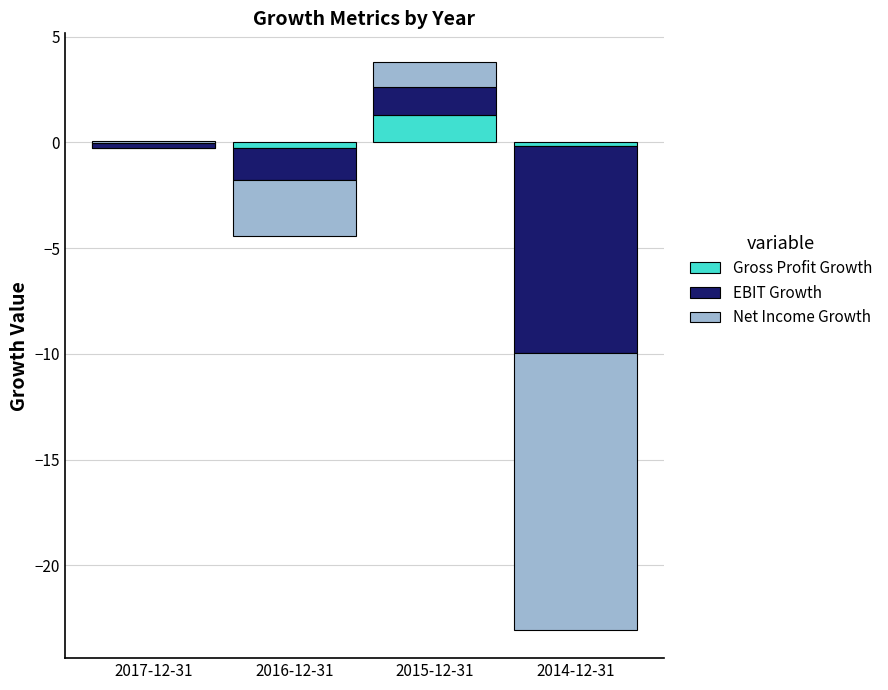

At 2015-12-31, list the series in order from smallest to largest.

Net Income Growth, Gross Profit Growth, EBIT Growth